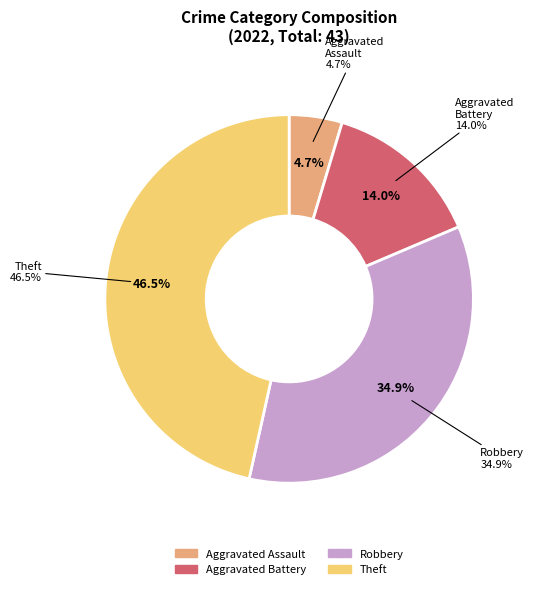

Count the number of slices in the pie.

6